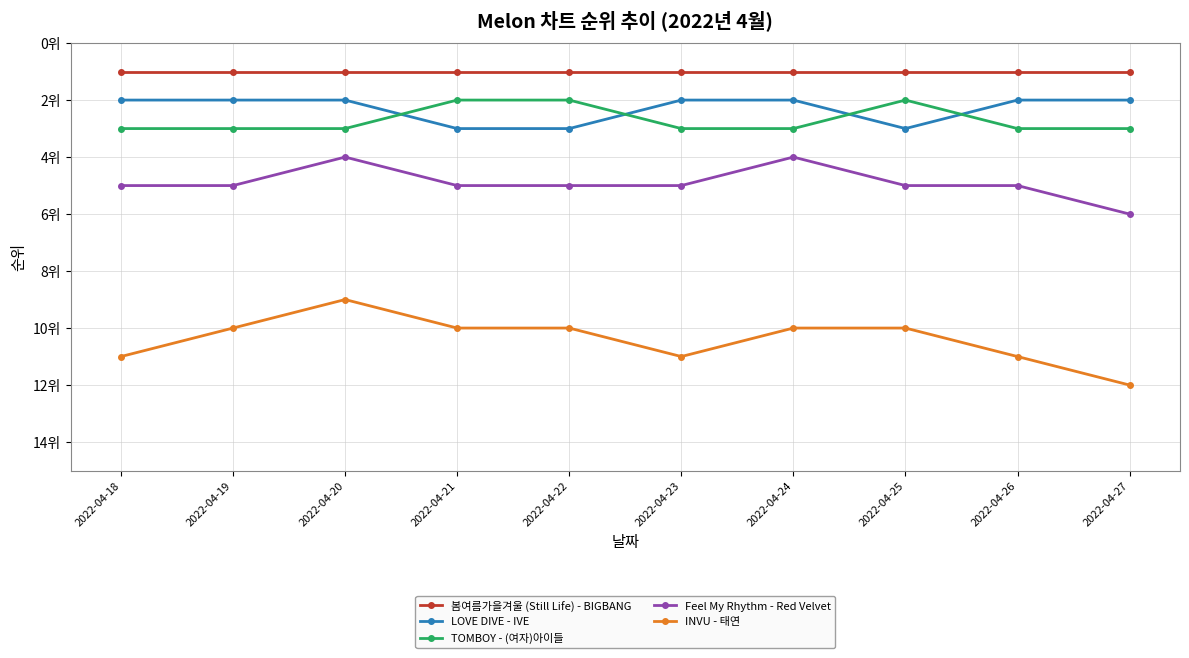

Does the chart have visible grid lines?

Yes